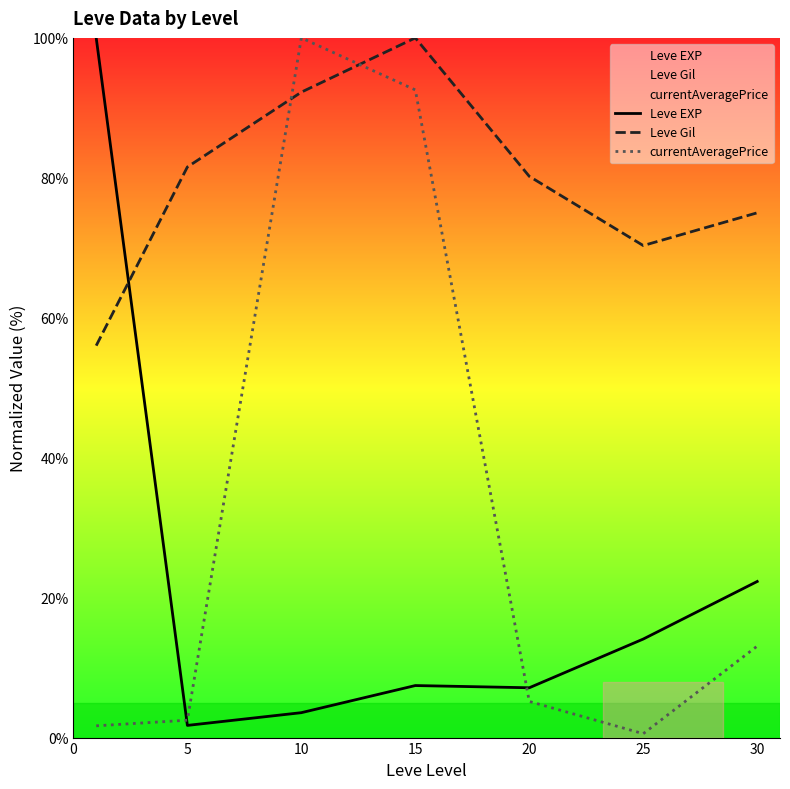

What are all the series names shown in the legend?

Leve EXP, Leve Gil, currentAveragePrice